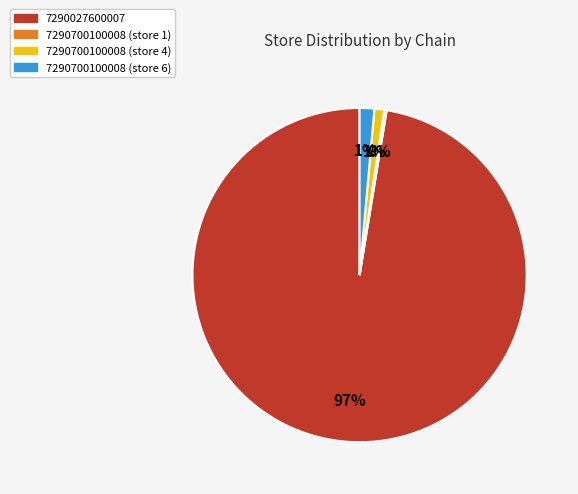

To the nearest percent, what is the average slice percentage?

25%